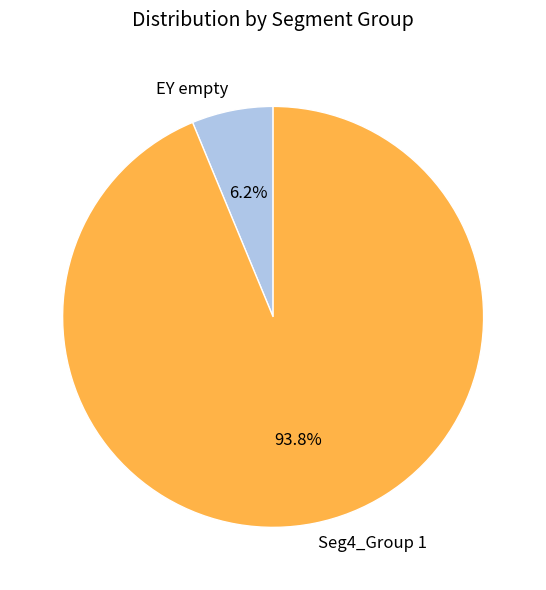

Does Seg4_Group 1 represent more than half of the total?

Yes